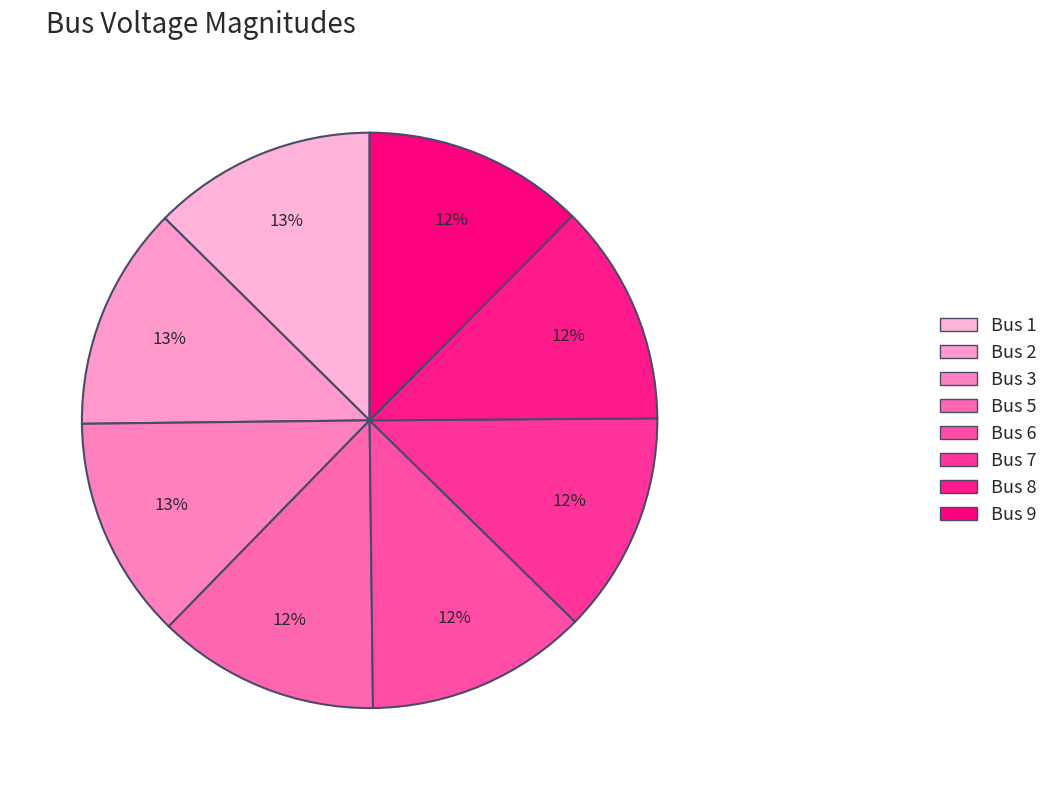

Count the number of slices in the pie.

8